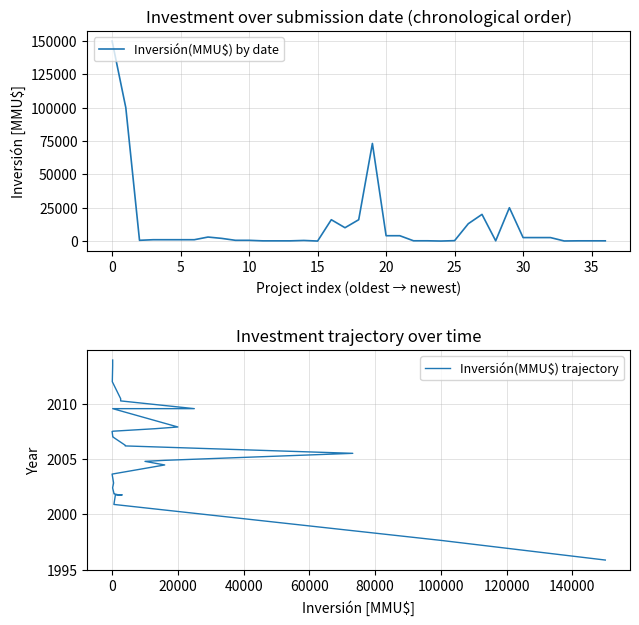

The value of Inversión(MMU$) by date at 30 is 3000.0. True or false?

True